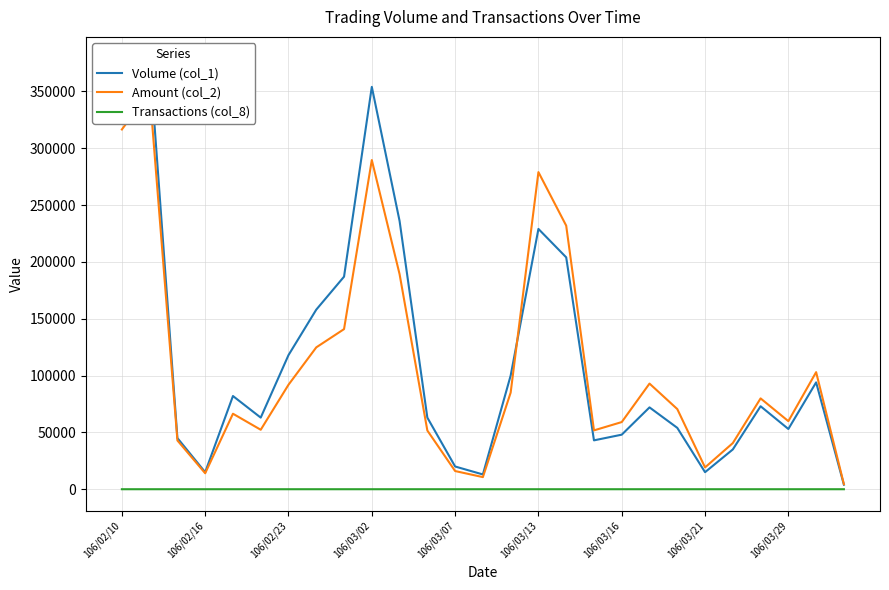

What is the difference between the maximum and minimum values in the Transactions (col_8) series?

6